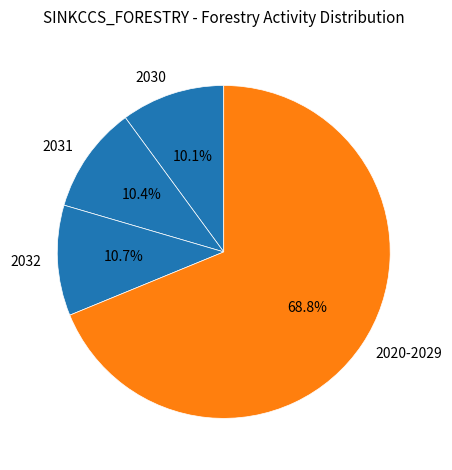

Is there a majority slice in this chart?

Yes